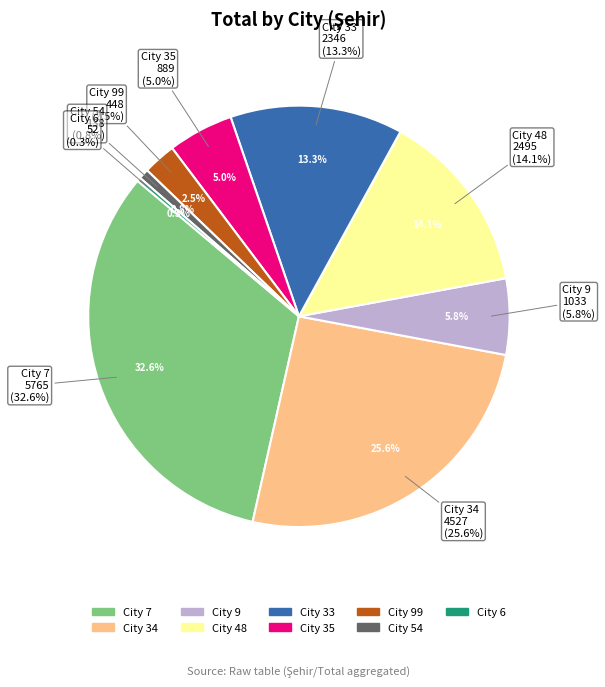

What is the largest slice in the pie chart?

7